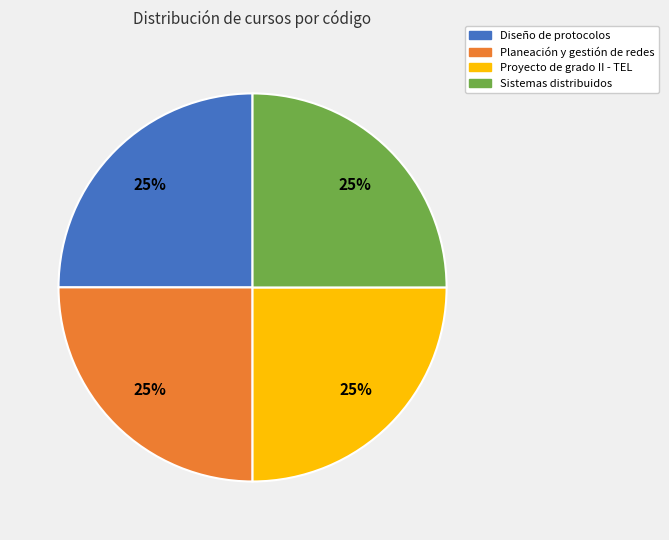

What is the ratio of the value at Proyecto de grado II - TEL to the value at Sistemas distribuidos?

1.0